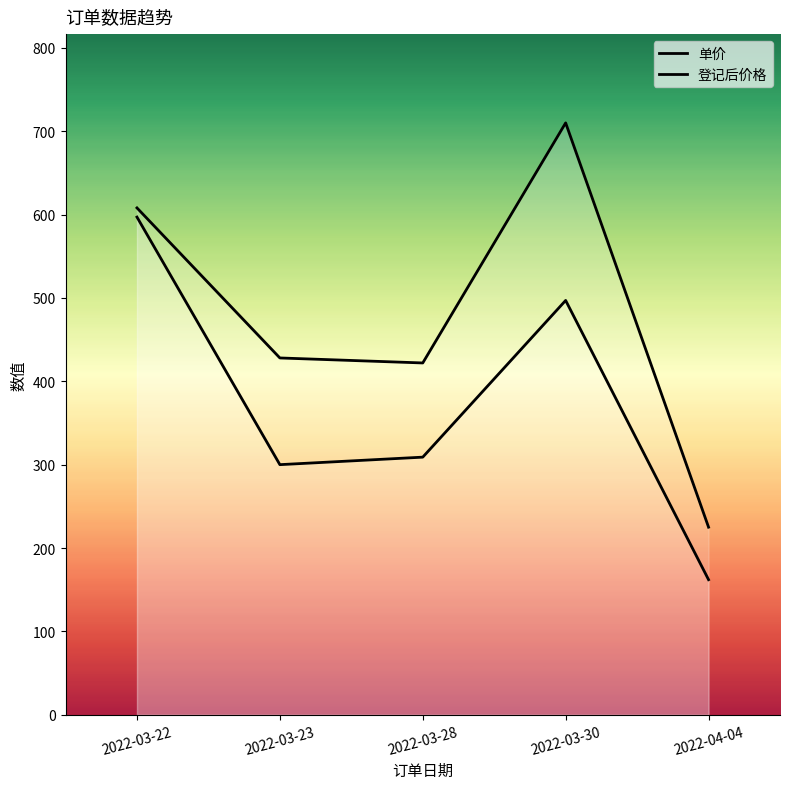

True or false: 单价 and 登记后价格 cross at least once.

False